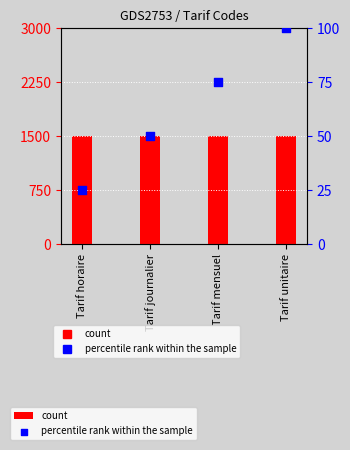

Which series reaches the maximum Y coordinate?

Level